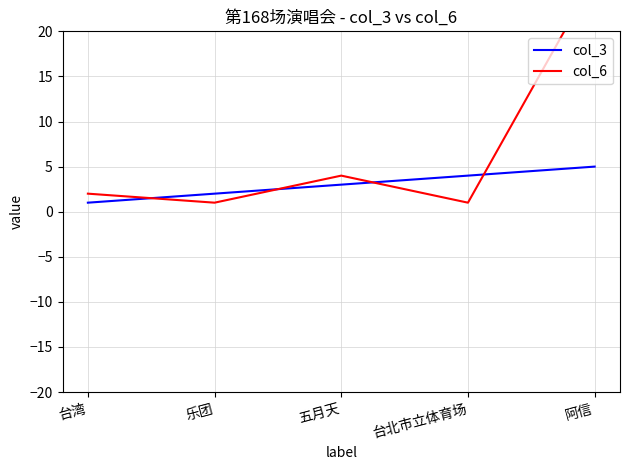

How many lines are shown in the chart?

2